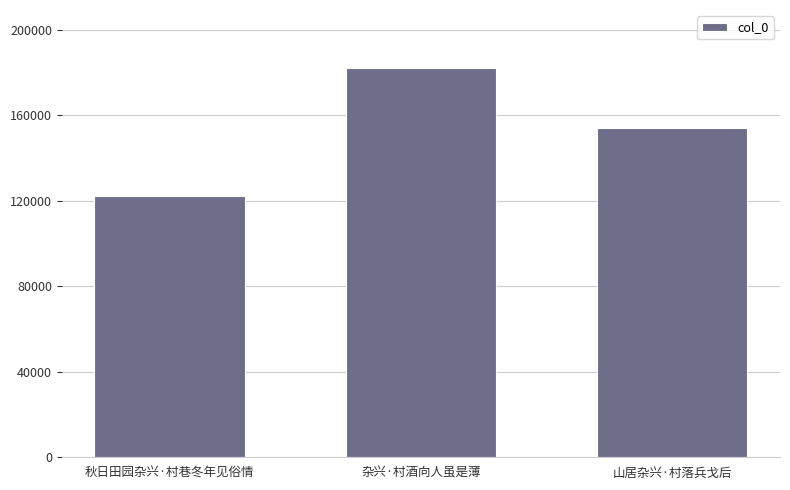

What position from the right is 杂兴·村酒向人虽是薄?

2